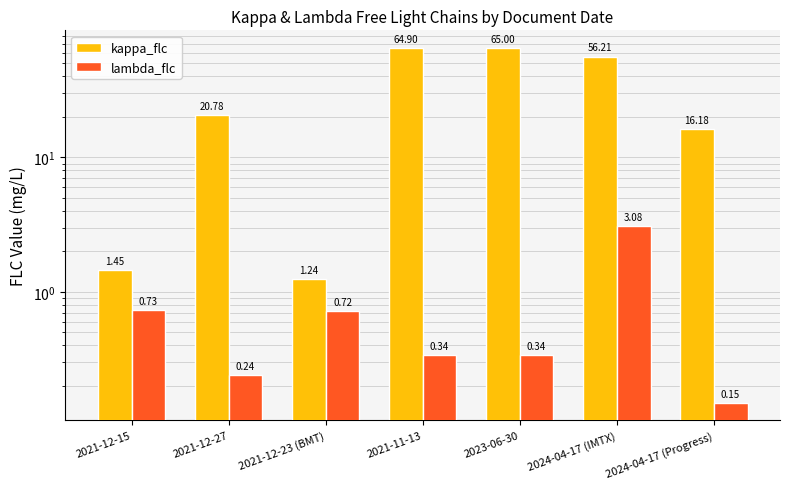

What is the label of the 5th bar from the right?

2021-12-23 (BMT)